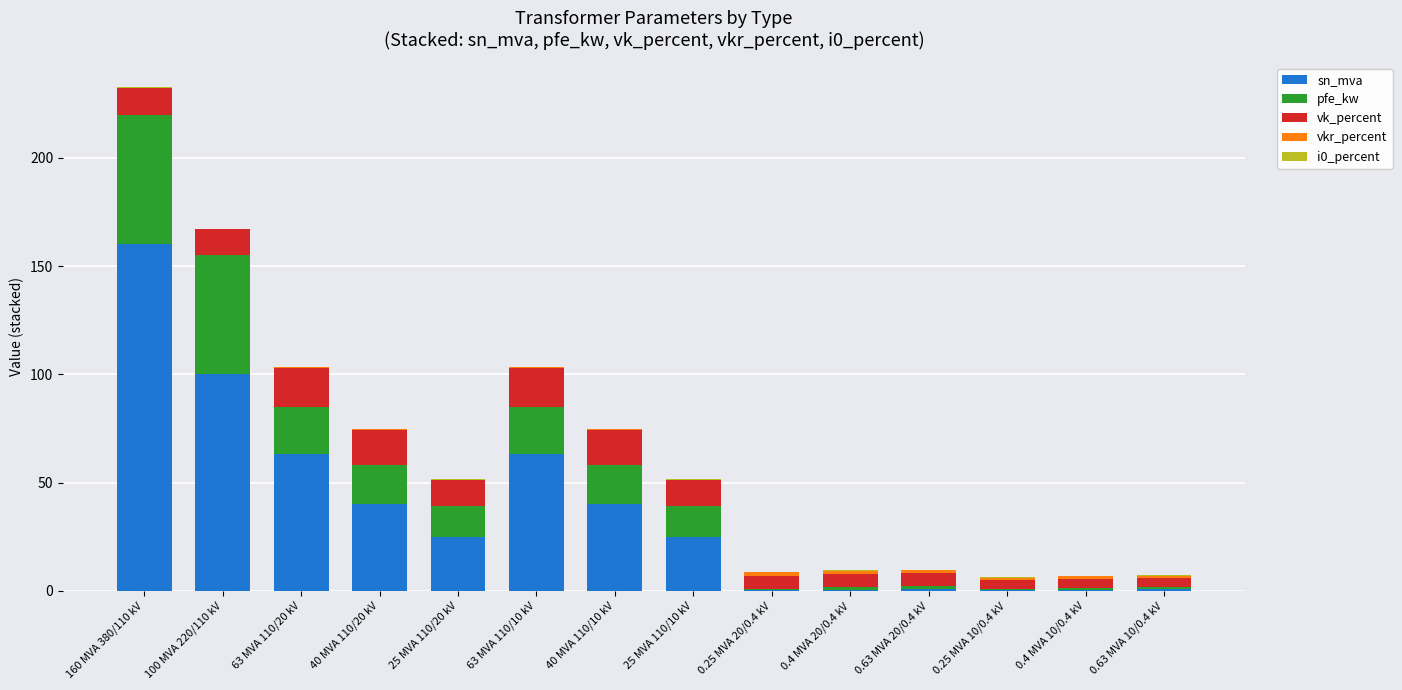

The sn_mva series shows 6.8 at 25 MVA 110/20 kV. True or false?

False